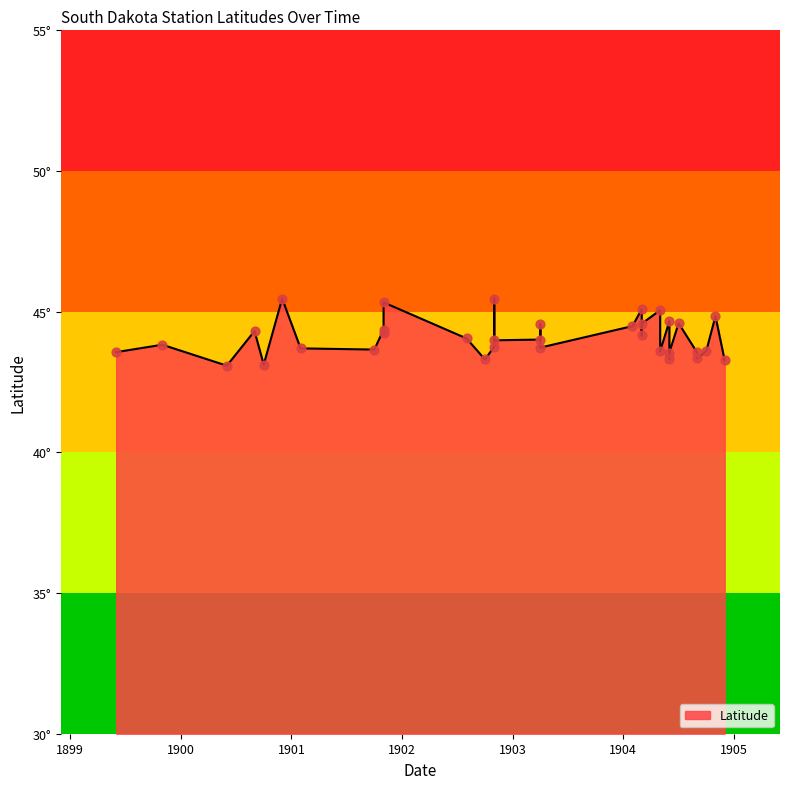

What is the change in value from 1904-05-16 to 1901-10-01?

+2.0